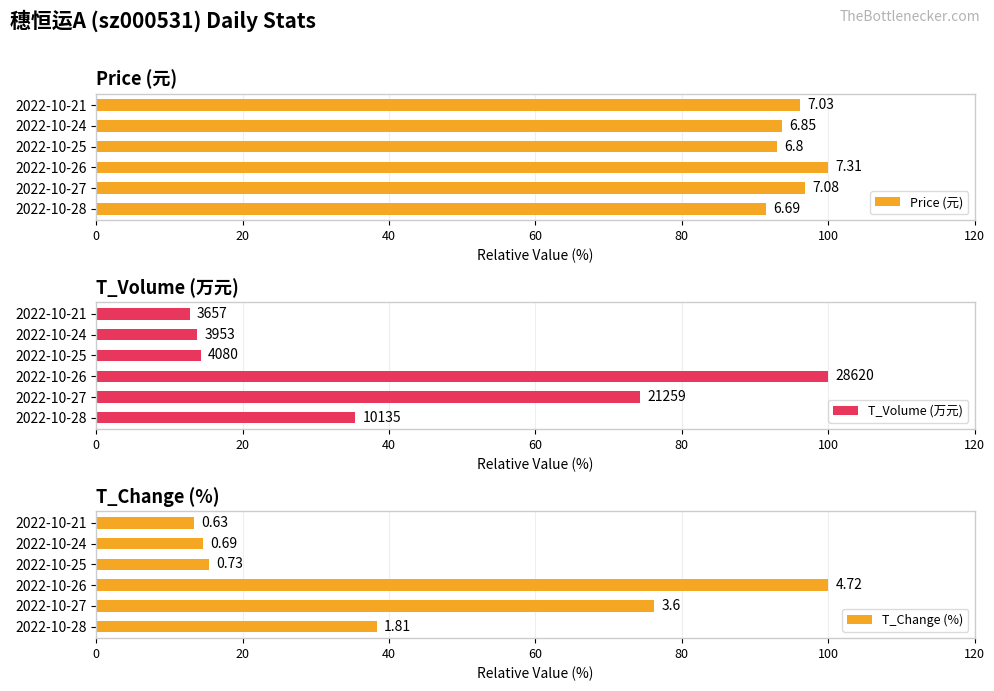

How many data points does each series have?

6